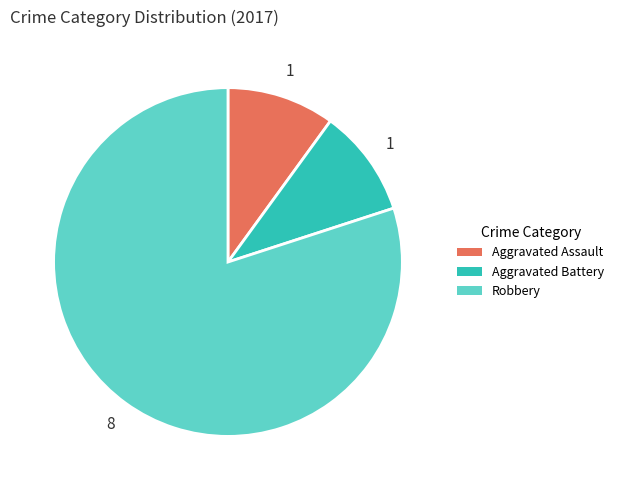

Does any single category account for the majority?

Yes